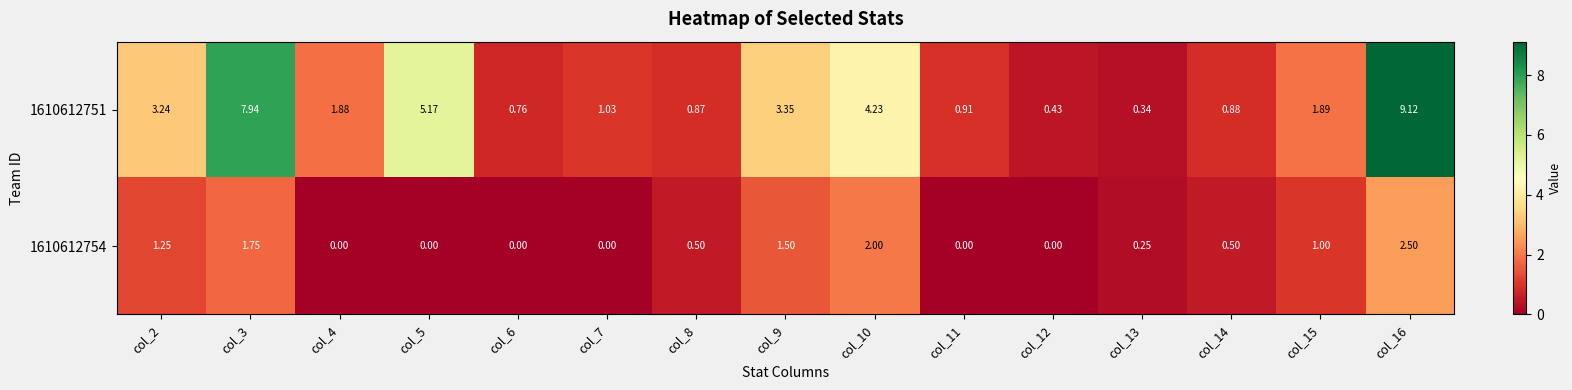

Is the value of 1610612754 at col_2 greater than the value of 1610612751 at col_15?

No